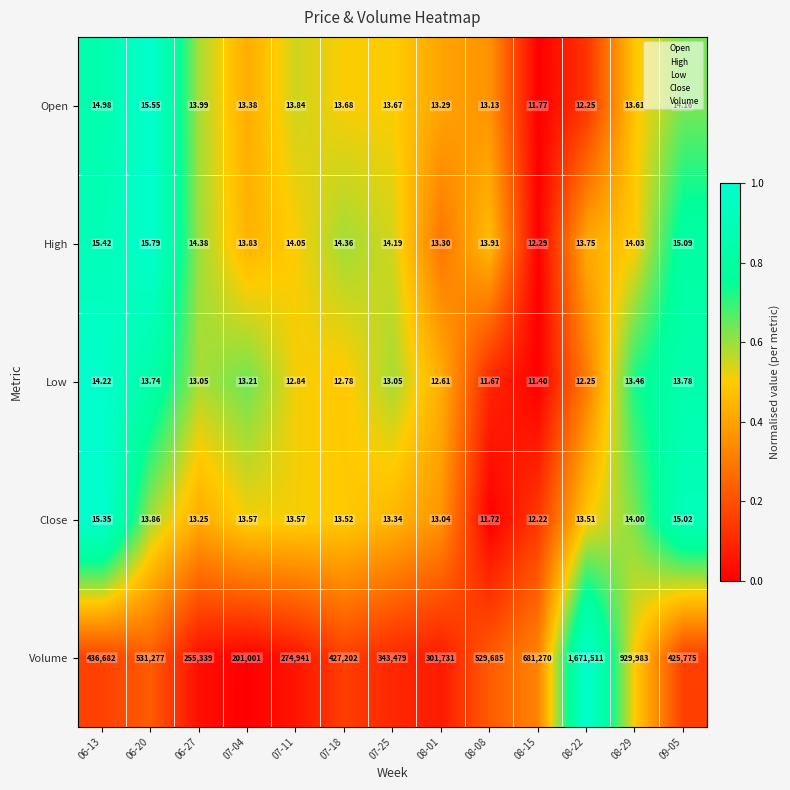

Which series has the largest total across all categories?

Volume